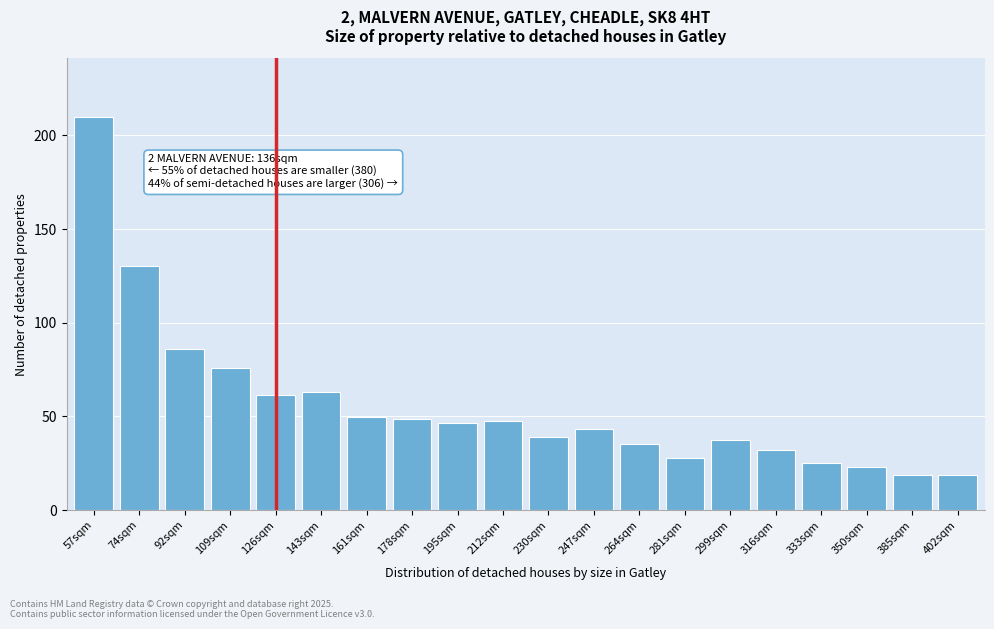

Is it true that the value at 195sqm is 65.2?

False